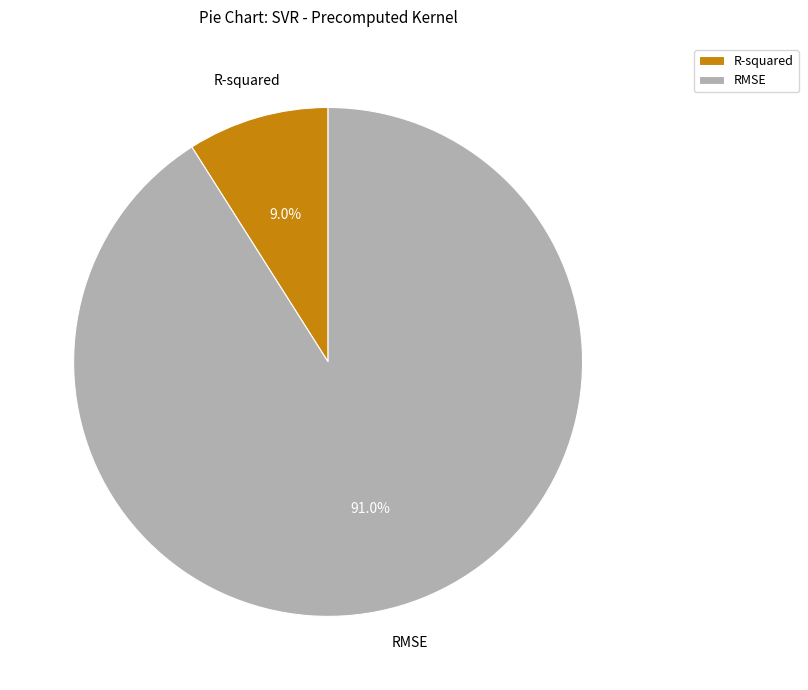

To the nearest percent, what is the difference between the RMSE and R-squared slice percentages?

82%